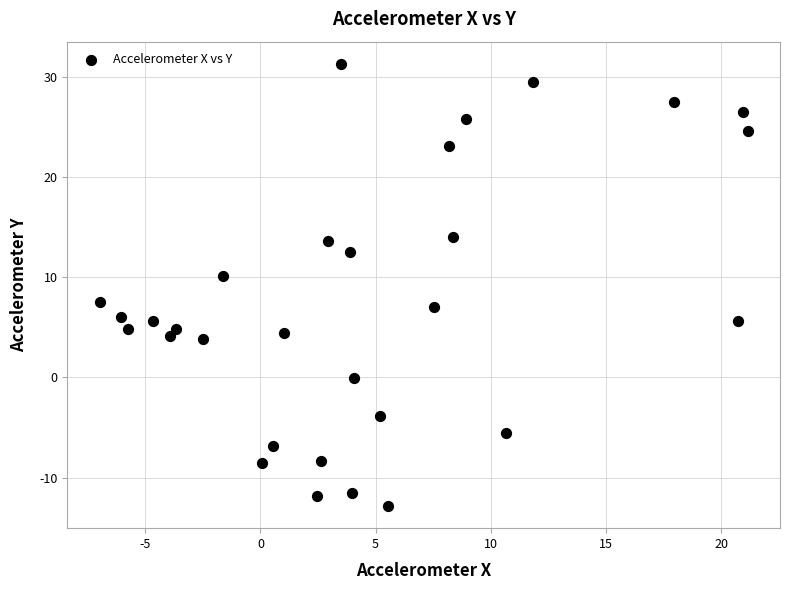

What is the range of X values (max minus min)?

28.1